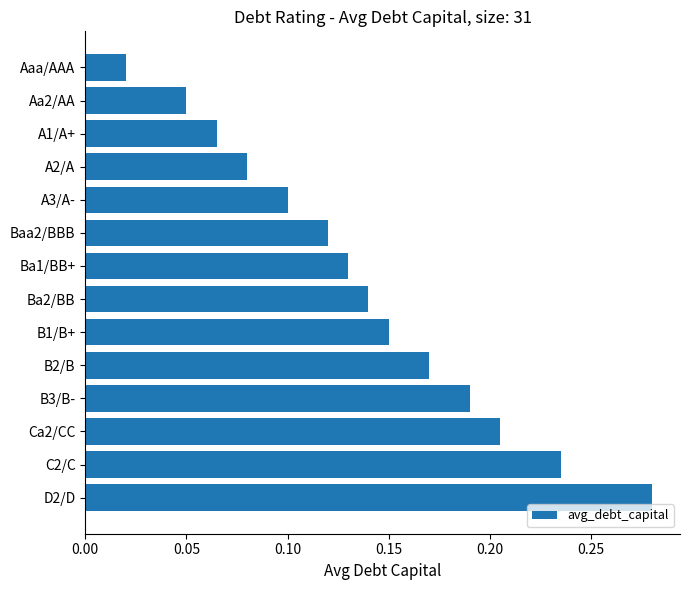

What position from the top is Ca2/CC?

12